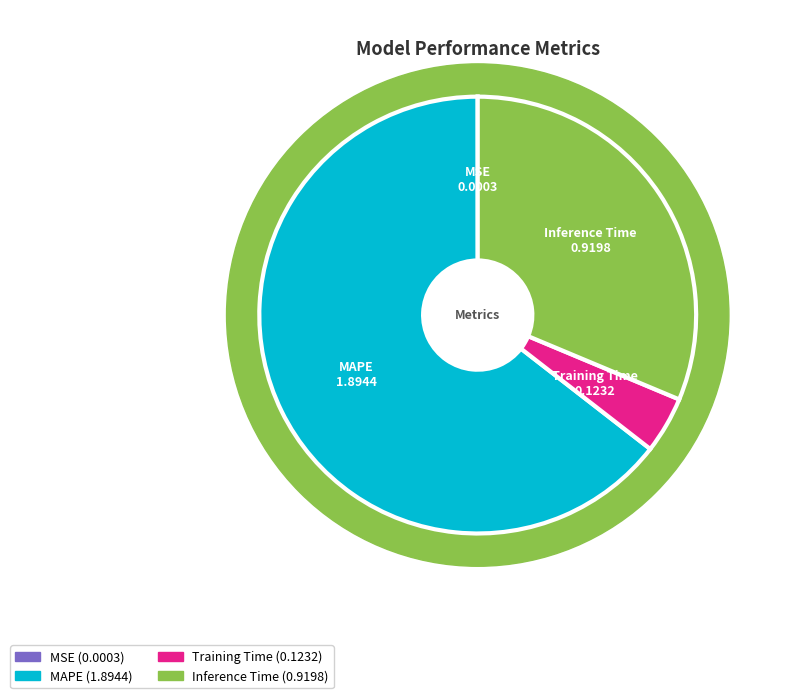

Rank the categories by value from highest to lowest.

MAPE, Inference Time, Training Time, MSE